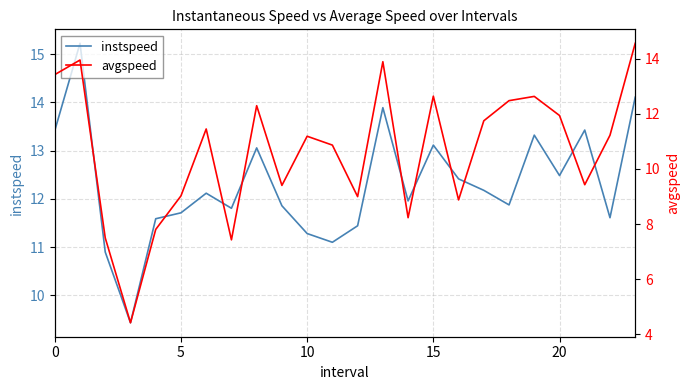

Is it true that instspeed equals 12.5 at 20?

True